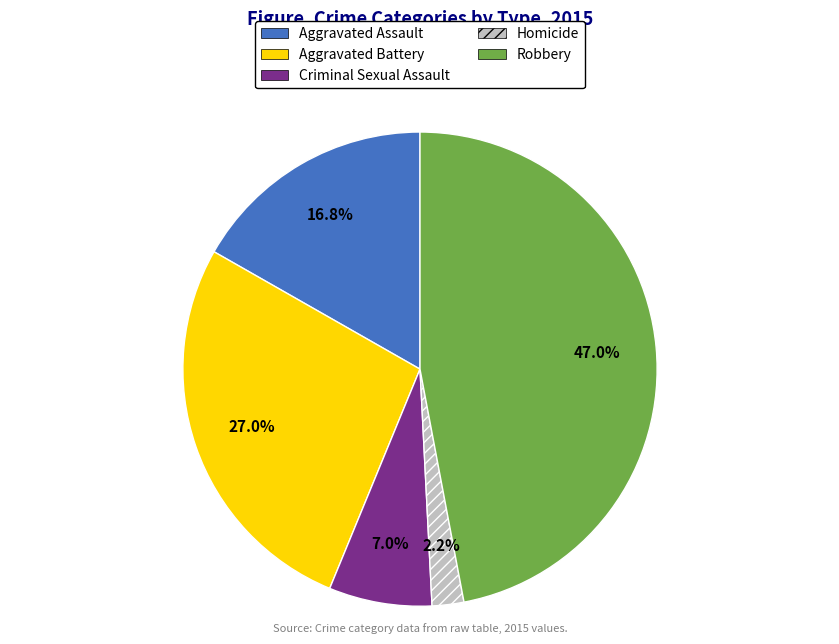

Does Homicide account for over 50% of the chart?

No